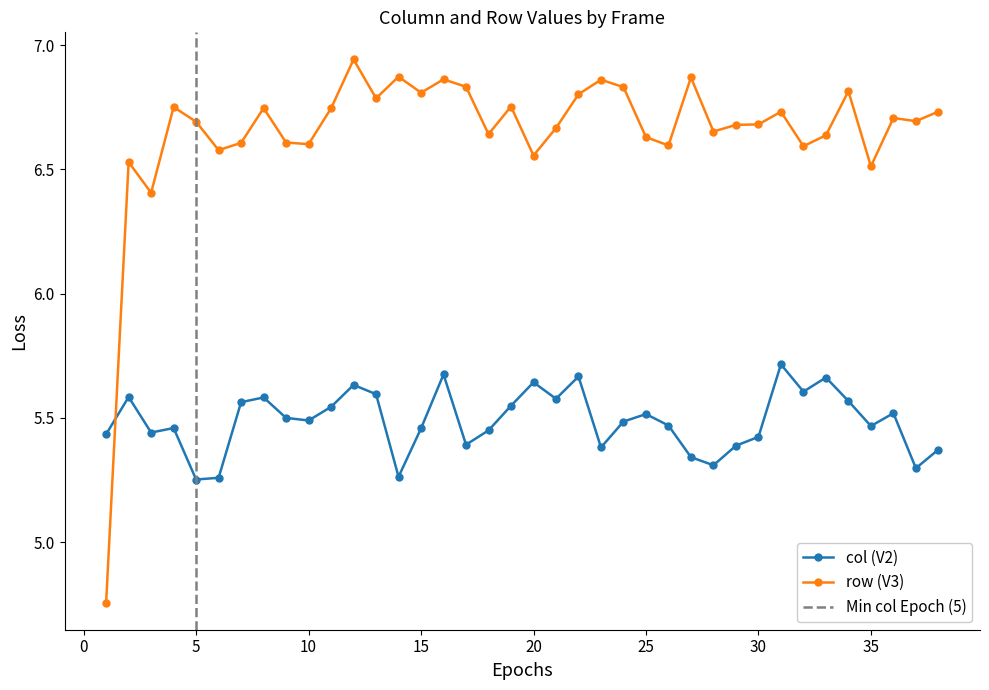

True or false: row (V3) has a value of 3.5 at 15.

False